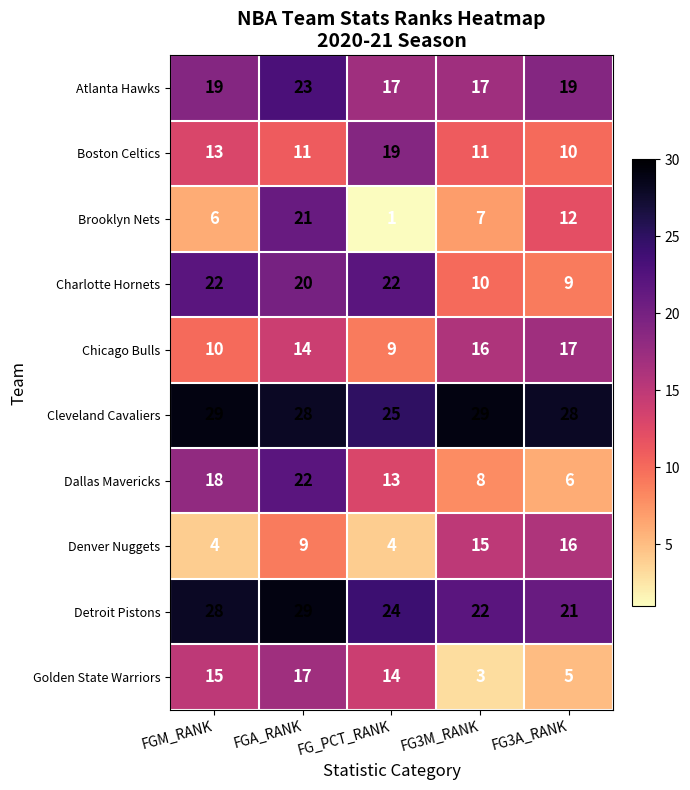

At which label is Dallas Mavericks closest to 14?

FG_PCT_RANK